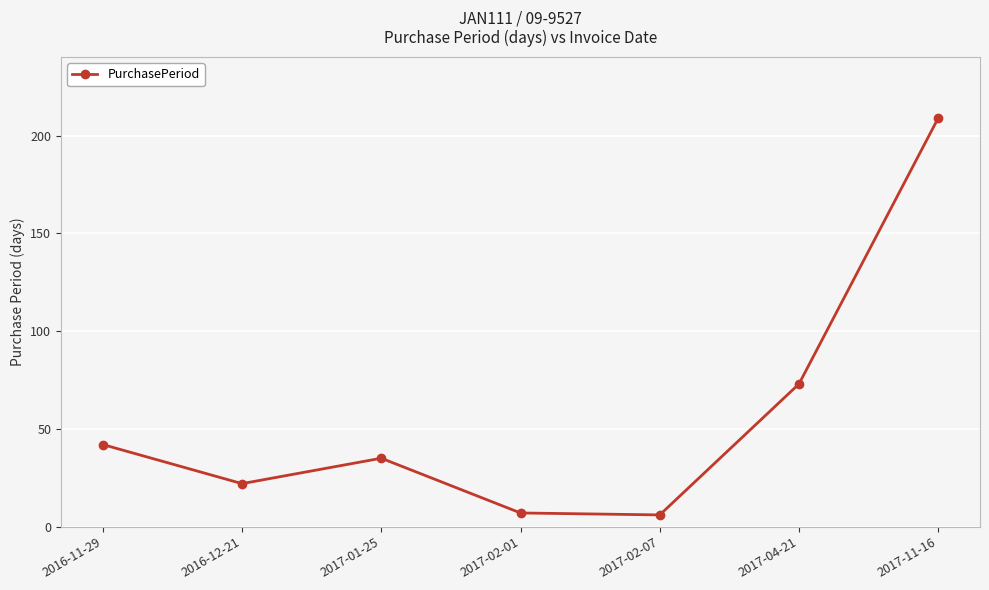

Reading left to right, transcribe all the data shown in this chart.

2016-11-29=42	2016-12-21=22	2017-01-25=35	2017-02-01=7	2017-02-07=6	2017-04-21=73	2017-11-16=209